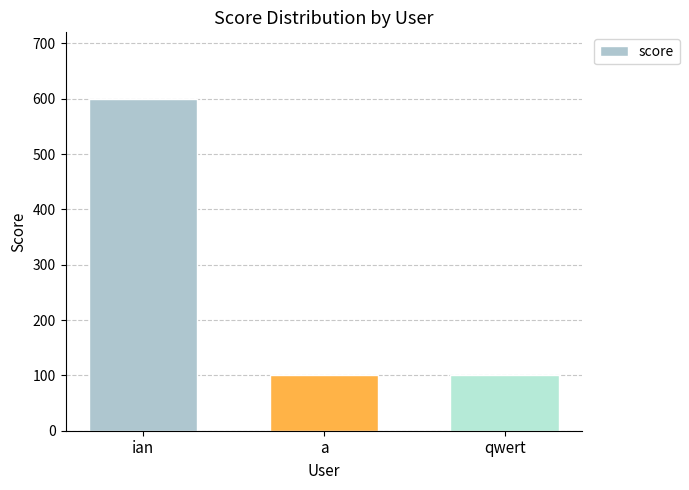

At which category does the chart reach its peak across all series?

ian